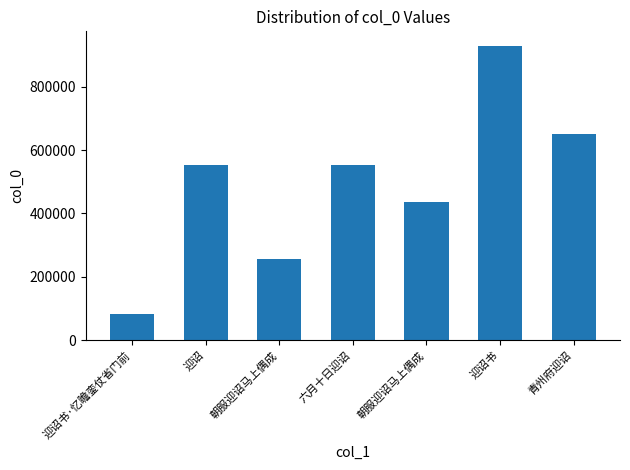

How many bars are there in total?

7